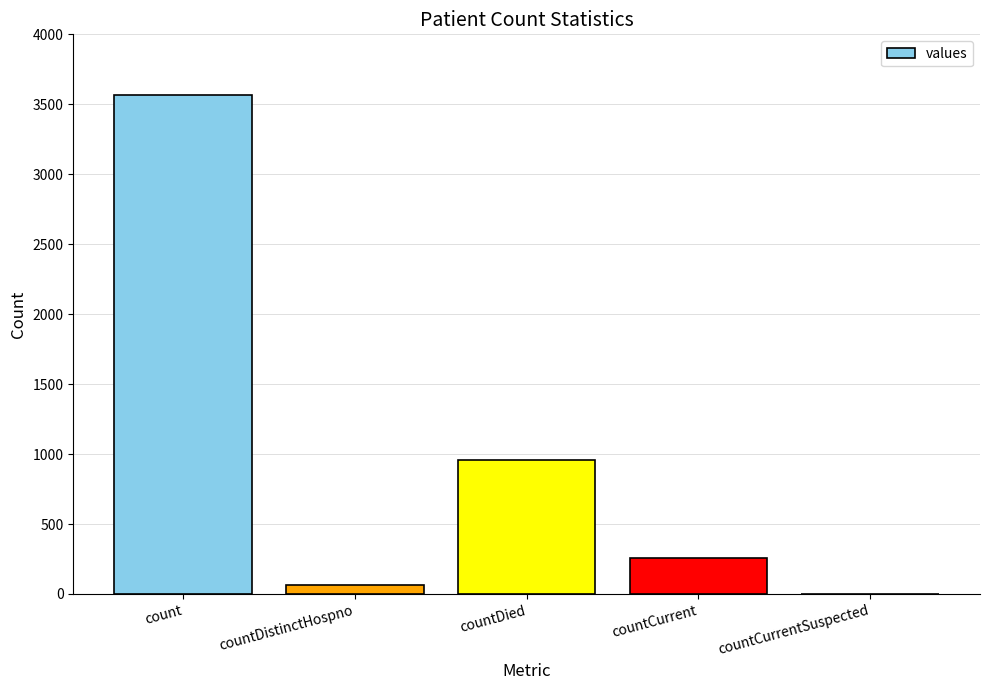

What is the change in value from countDistinctHospno to countCurrentSuspected?

-65